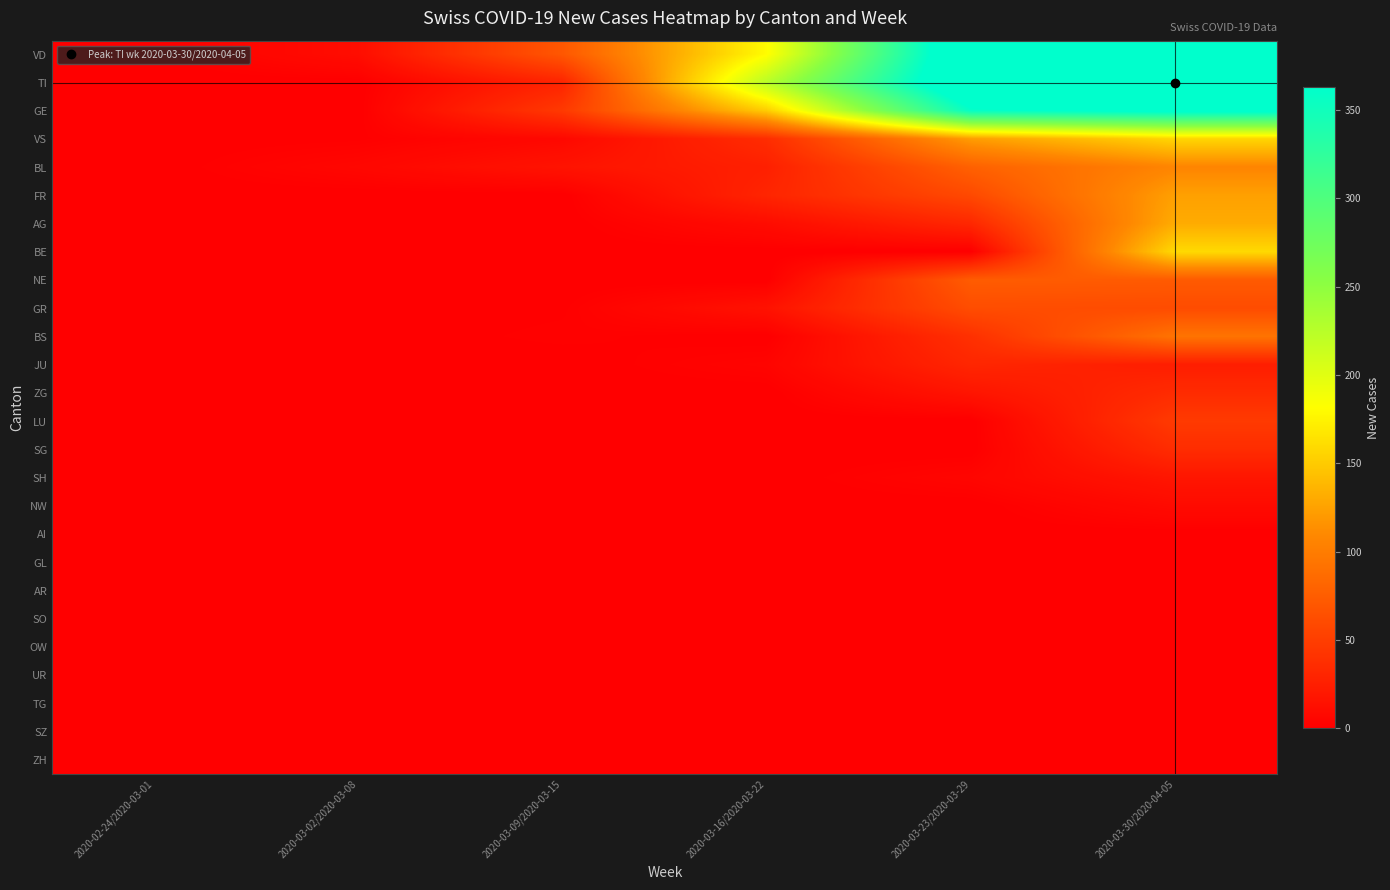

At which category is the sum across all series the highest?

2020-03-30/2020-04-05